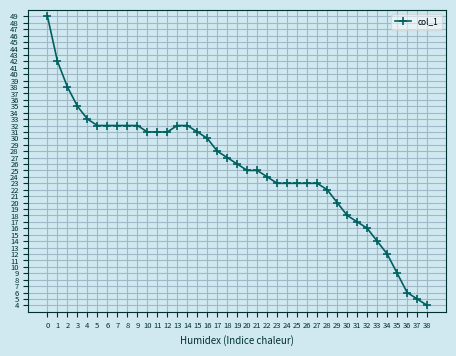

Count the number of data series in this chart.

1